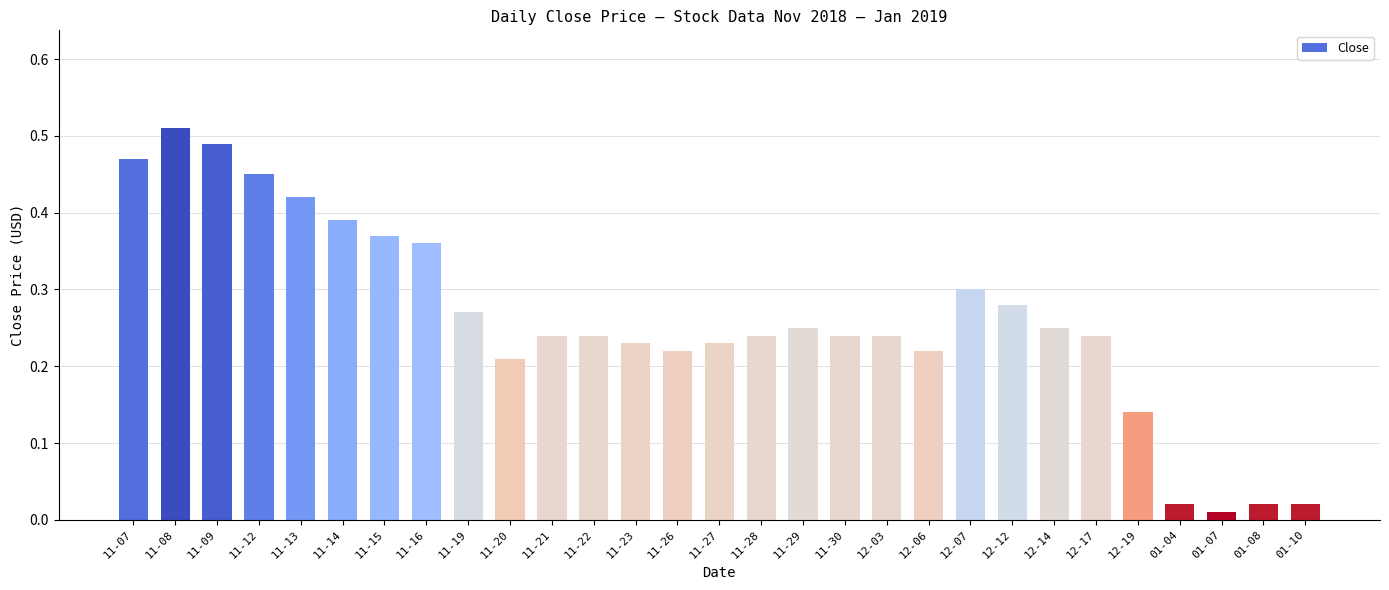

What is the sum of all values?

7.6